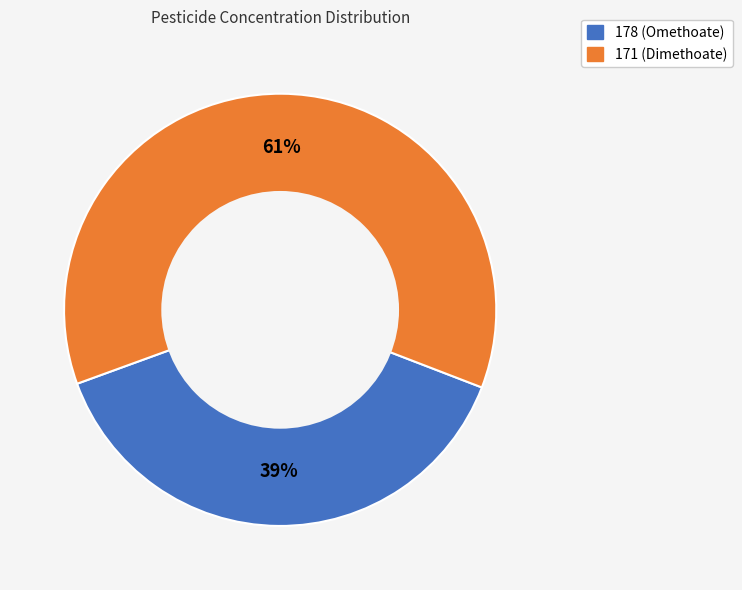

To the nearest percent, what is the combined percentage of 171 (Dimethoate) and 178 (Omethoate)?

100%